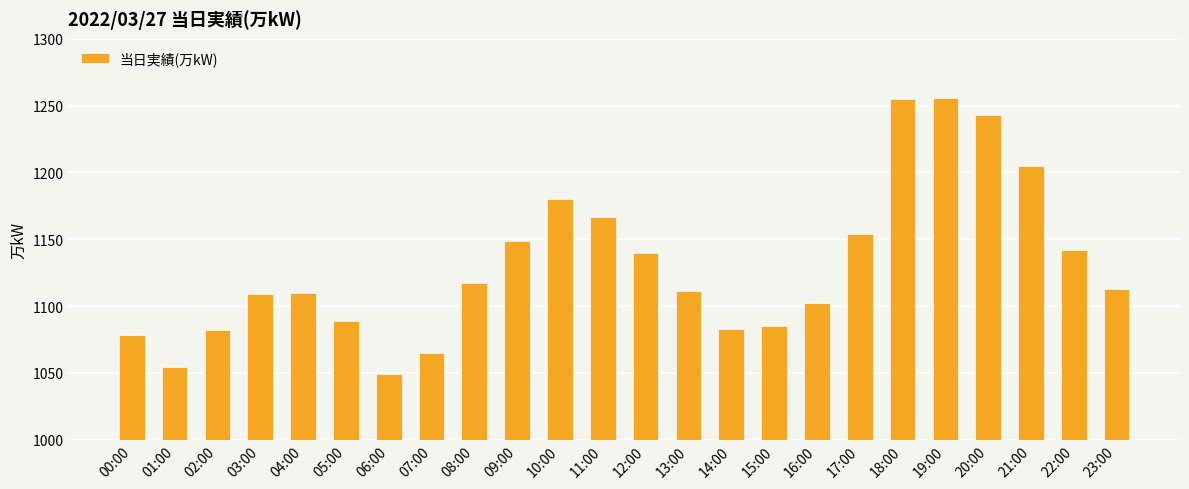

What value does the data have at 12:00, to the nearest 5?

1140